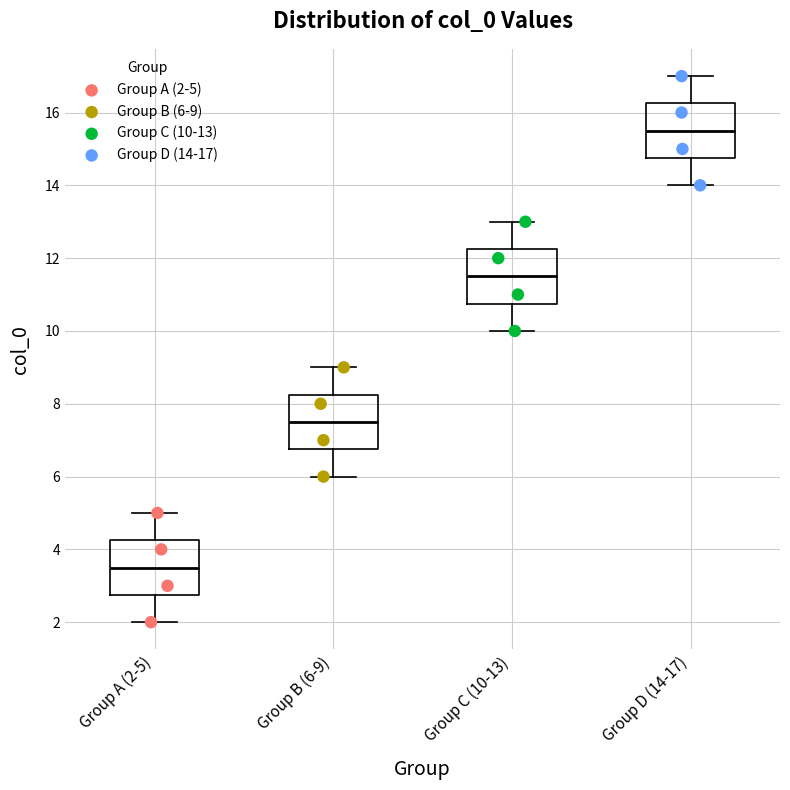

Which box has the highest median line?

Group D (14-17)